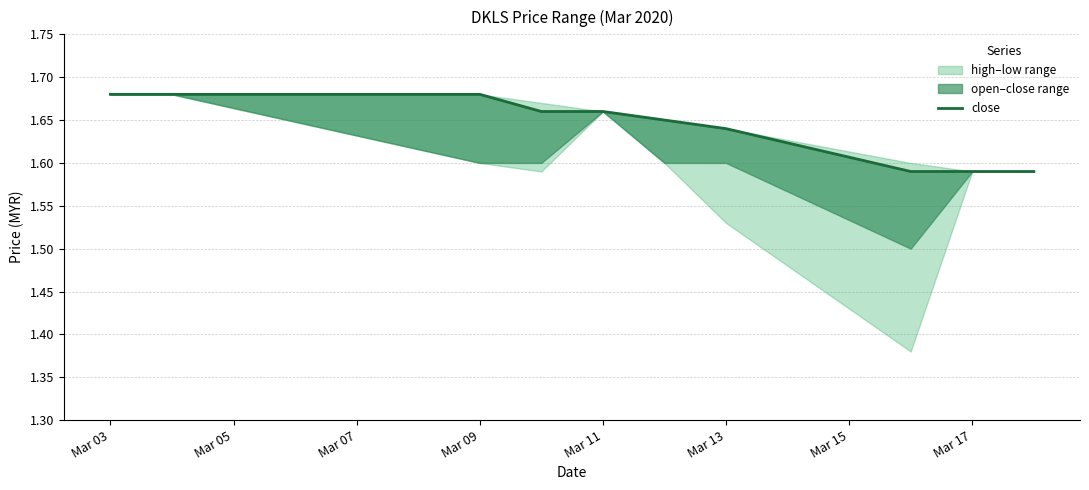

How many data points does each series have?

10